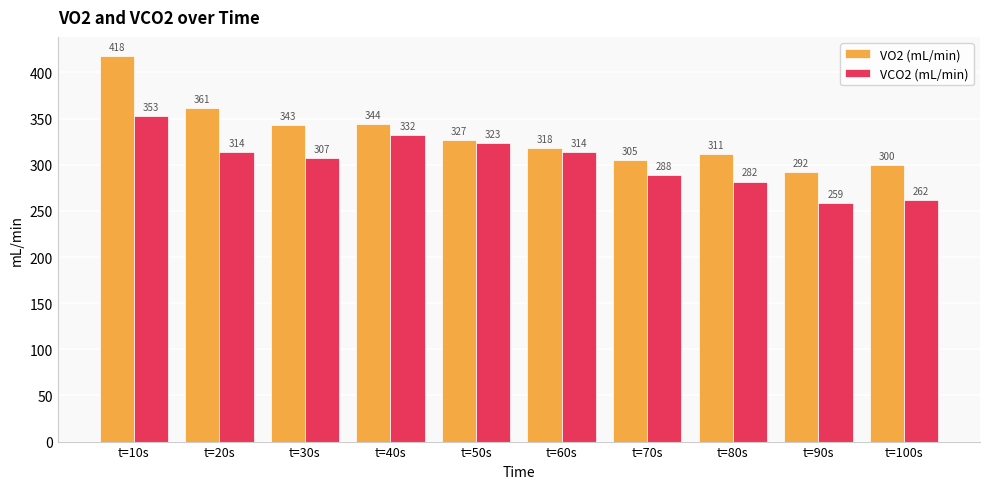

At which label does VCO2 (mL/min) reach its minimum?

t=90s